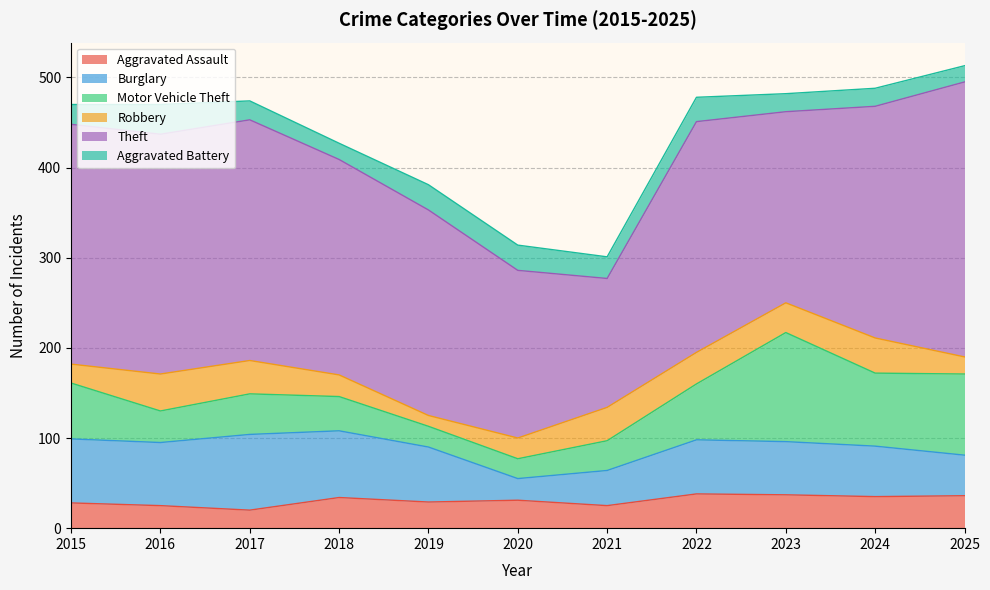

List the labels in order of Aggravated Assault value, smallest first.

2017, 2016, 2021, 2015, 2019, 2020, 2018, 2024, 2025, 2023, 2022